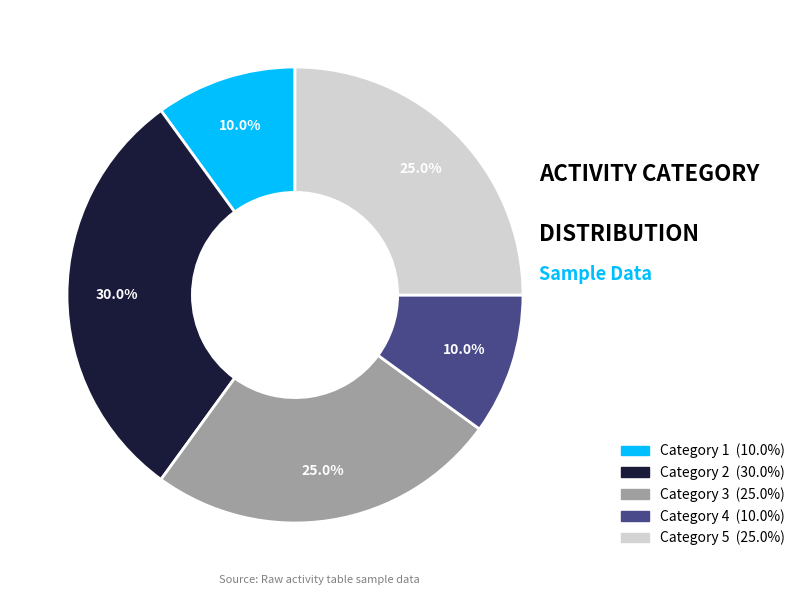

Is there a majority slice in this chart?

No